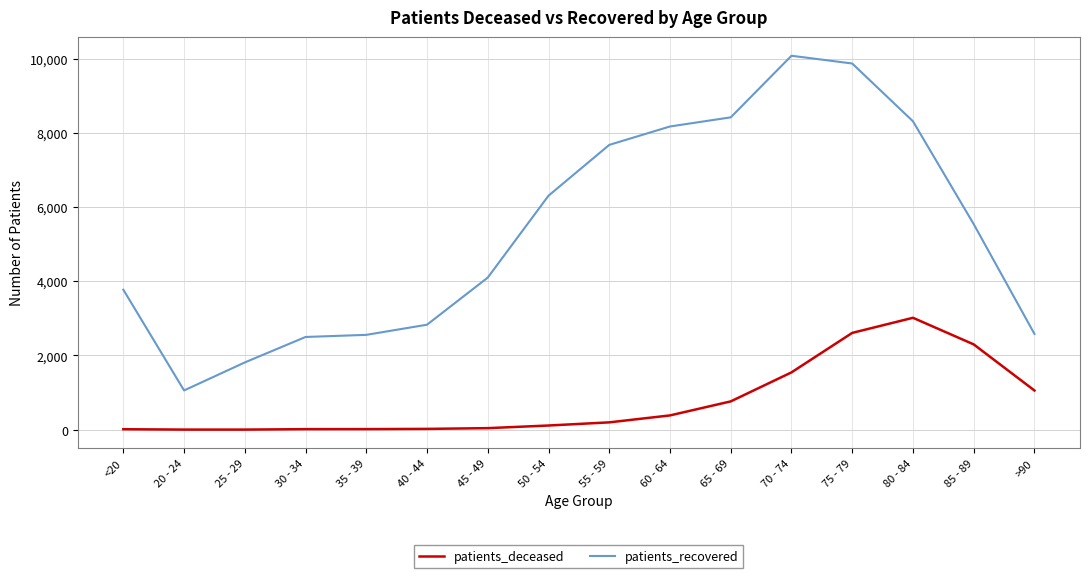

What is the sum of all patients_recovered values?

85583